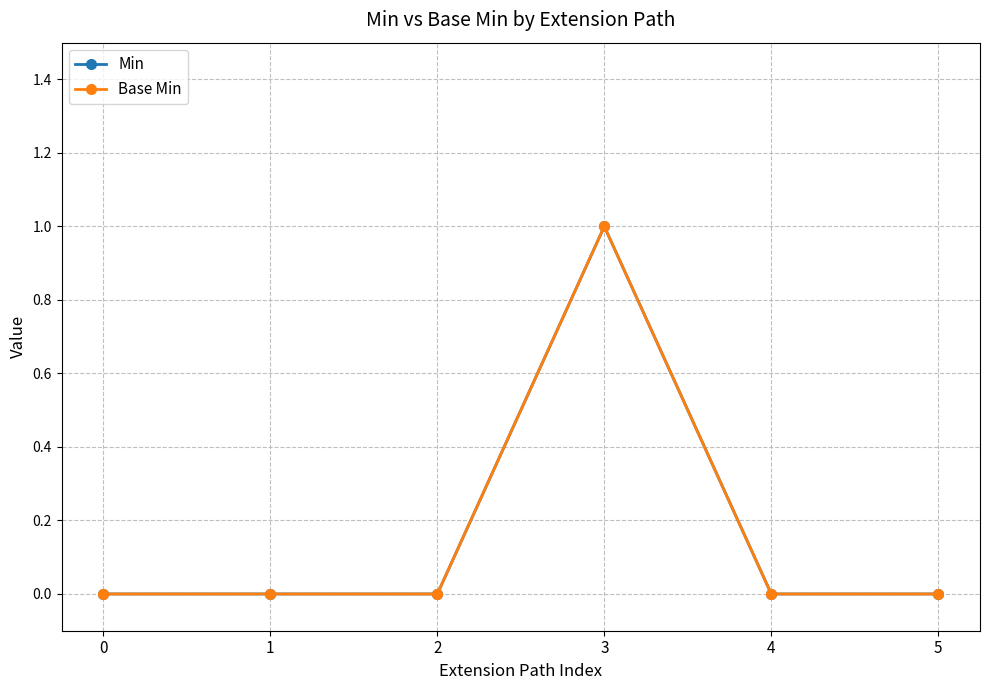

Is this an area chart (filled region under the line)?

No